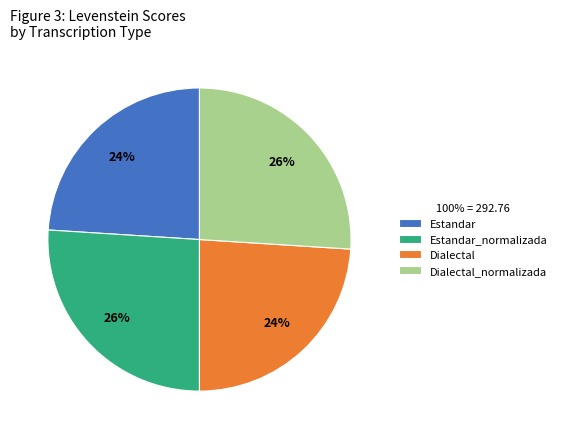

The Estandar slice represents 24% of the pie. True or false?

True